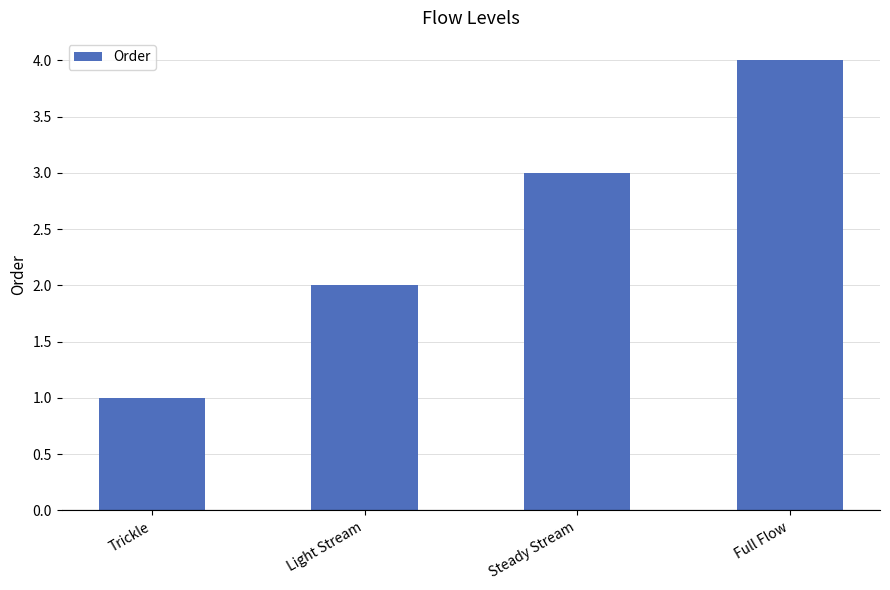

Reading left to right, list all the values displayed in this chart.

Trickle=1	Light Stream=2	Steady Stream=3	Full Flow=4